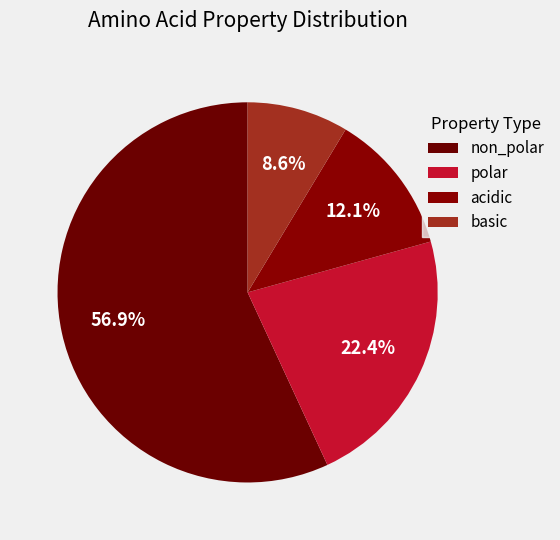

How many segments does this pie chart have?

4